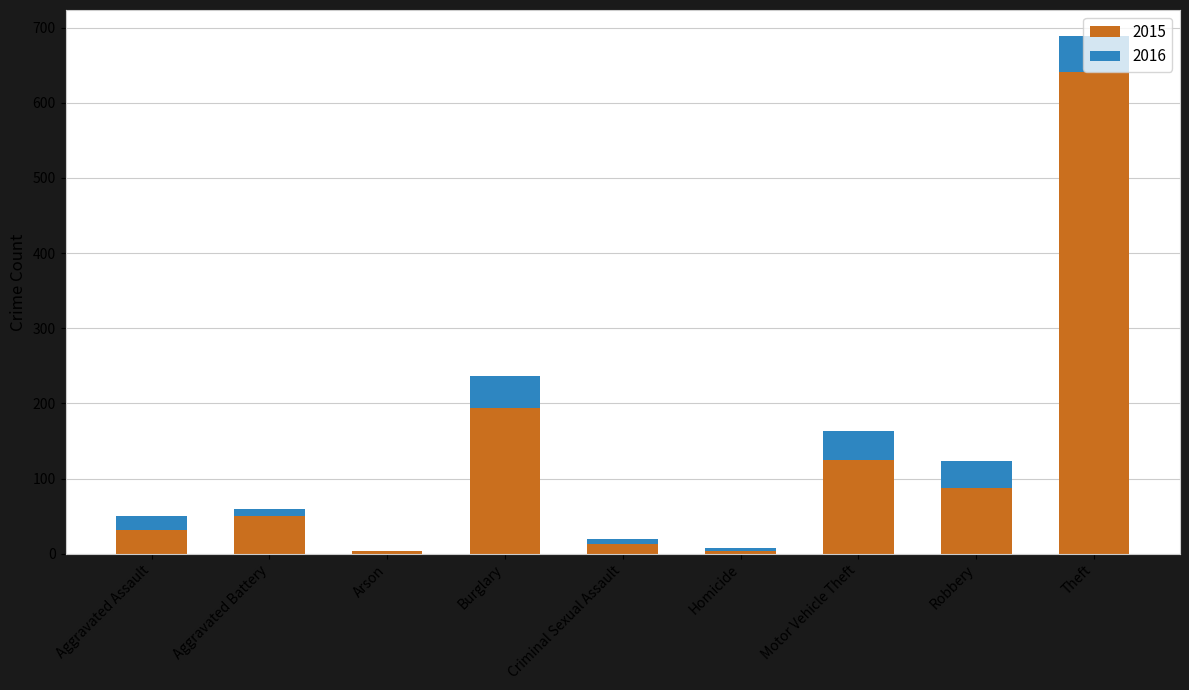

What is the label of the 7th bar from the left?

Motor Vehicle Theft